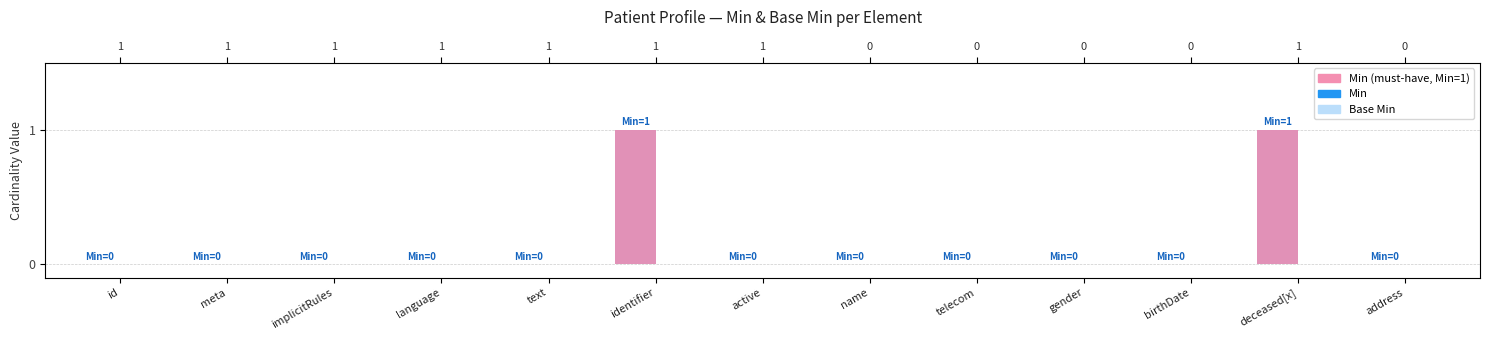

What is the total value across all series at deceased[x]?

1